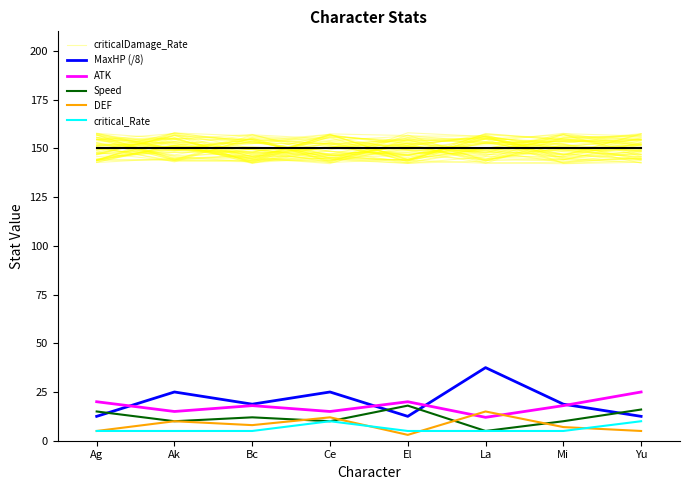

At which category does ATK reach its first local peak?

Bc